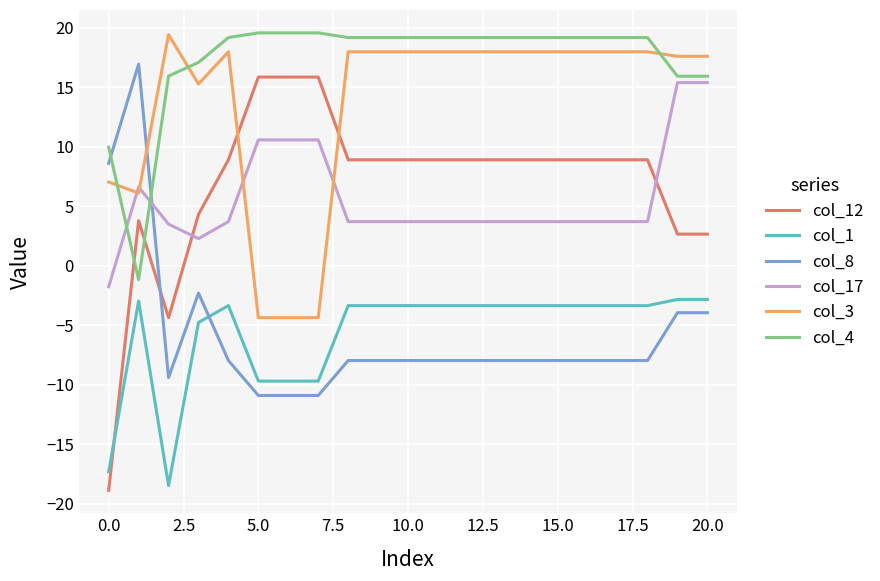

Which series has the widest spread of values?

col_12